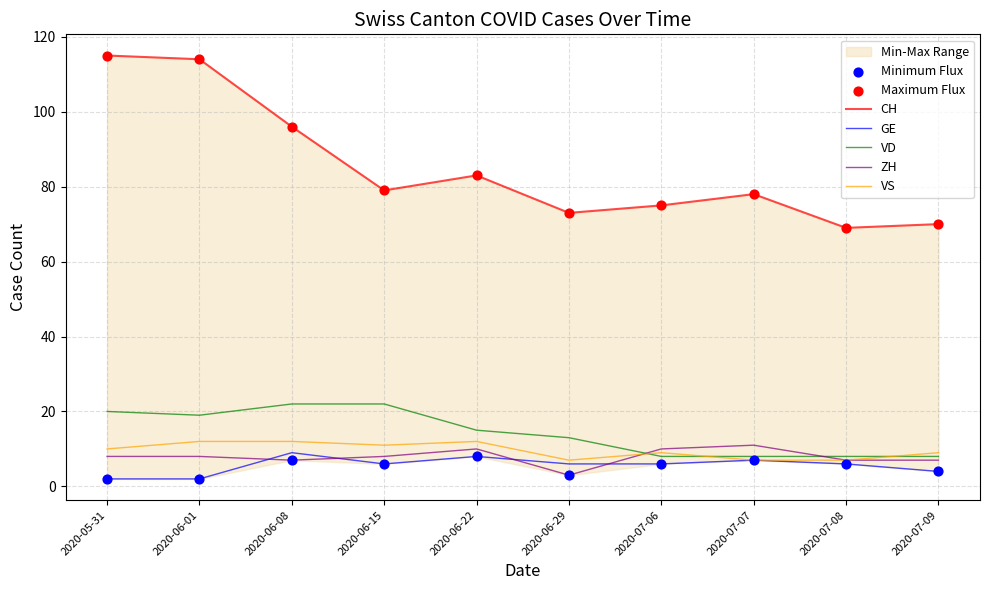

At which category is the sum across all series the highest?

2020-05-31